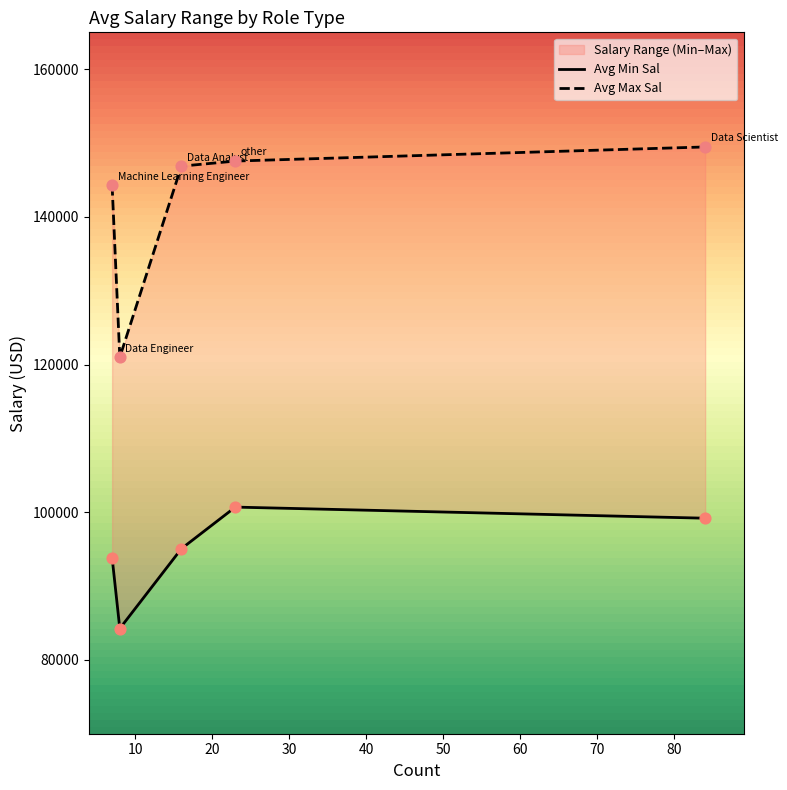

At how many categories does at least one series exceed 106512?

5